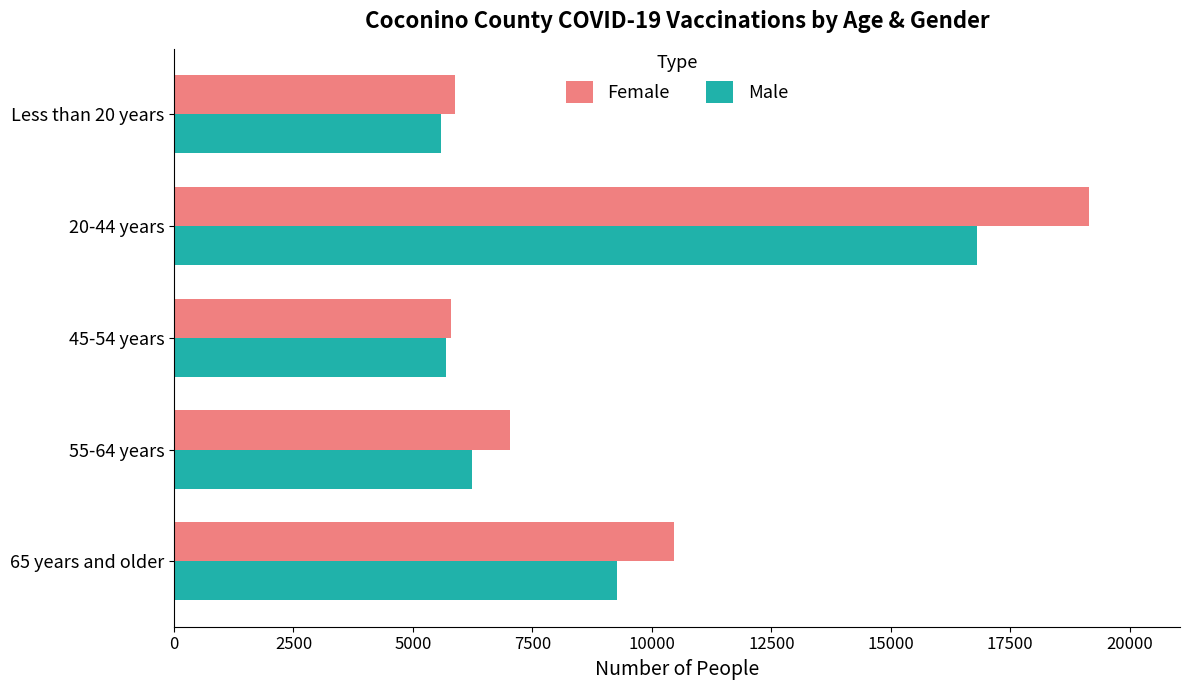

What is the smallest value displayed?

5591